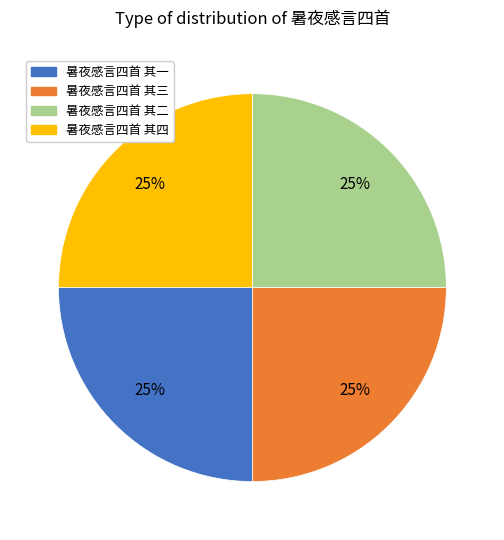

To the nearest percent, what portion does 暑夜感言四首 其二 represent?

25%